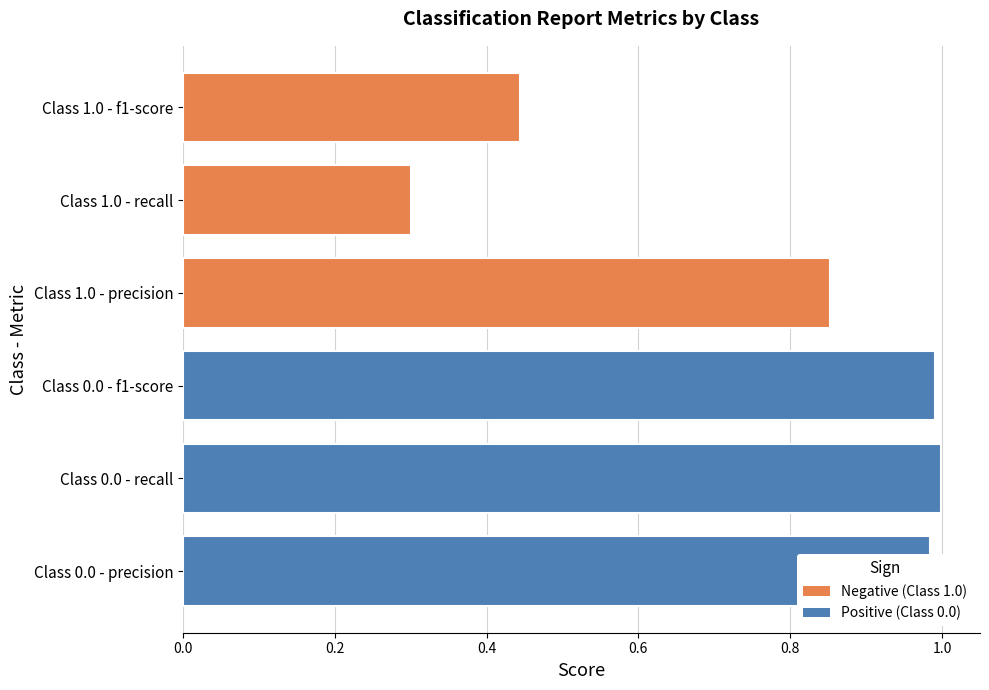

What is the total value across all series at 1.0?

1.6